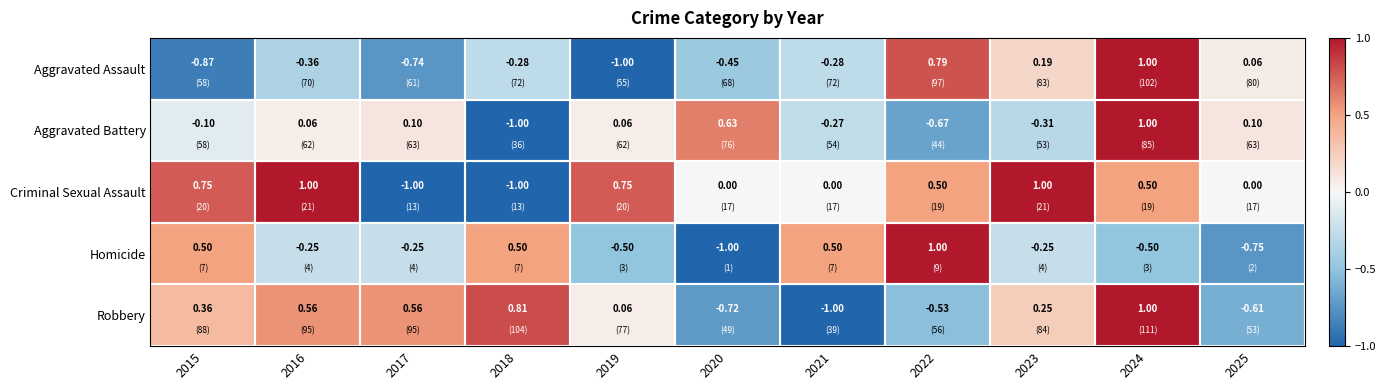

Which series changed the most between 2015 and 2022?

Aggravated Assault